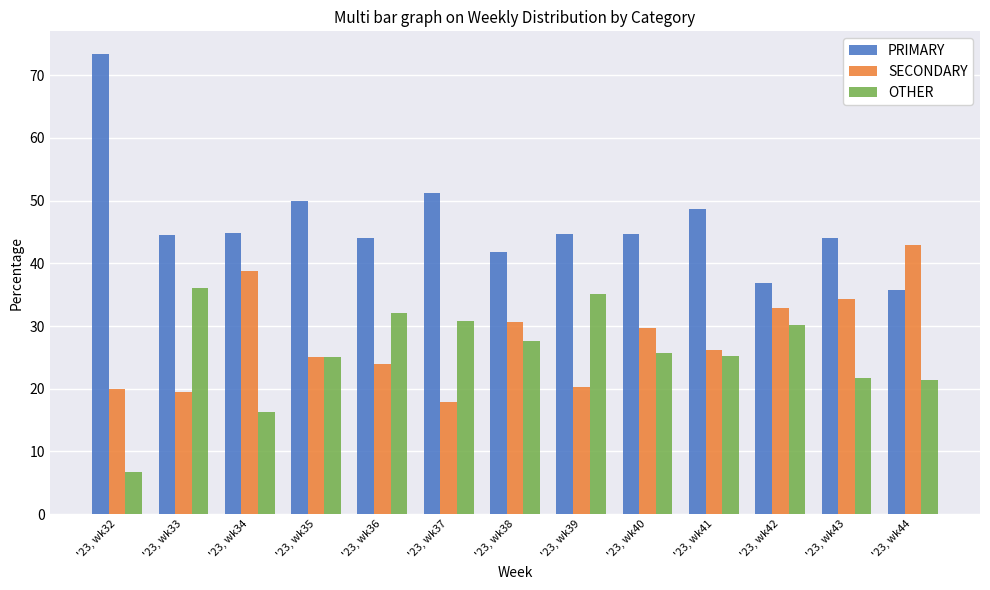

What is the spread (max minus min) of values at '23, wk43?

22.4